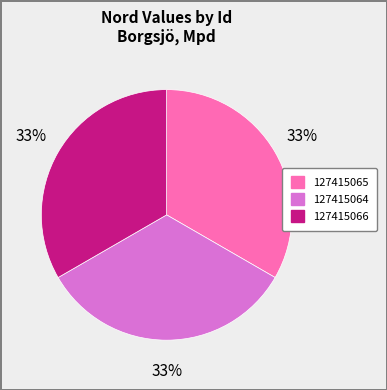

To the nearest percent, what portion does 127415065 represent?

33%